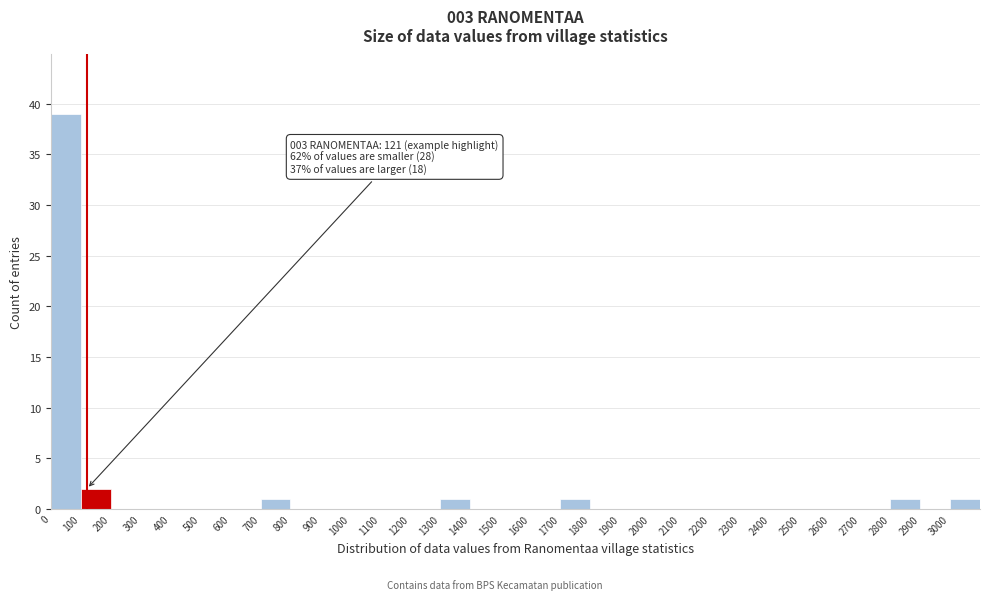

Over which range of the x-axis is the bar tallest?

0 to 100